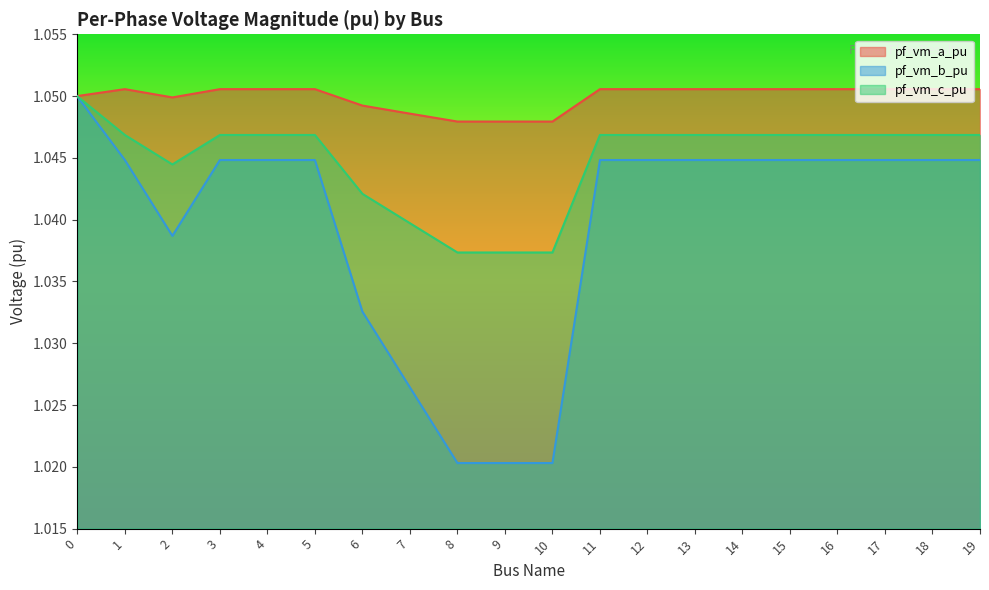

True or false: pf_vm_a_pu and pf_vm_b_pu cross at least once.

False